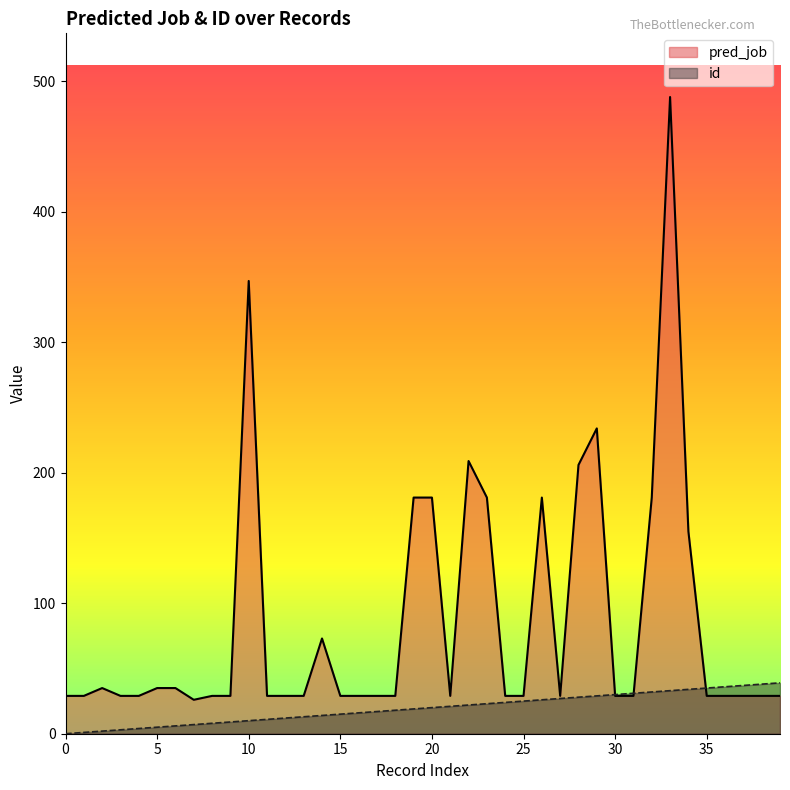

List the series in order of their peak value, lowest first.

id, pred_job